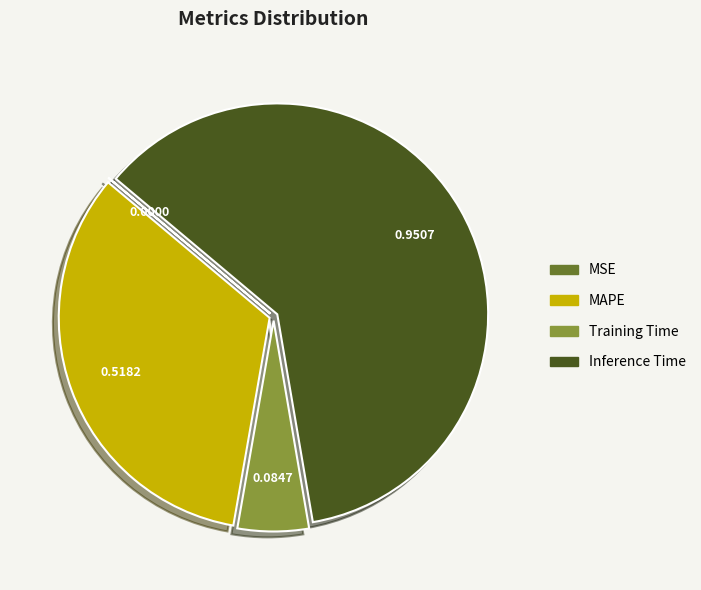

Is there any slice that represents more than half of the pie?

Yes